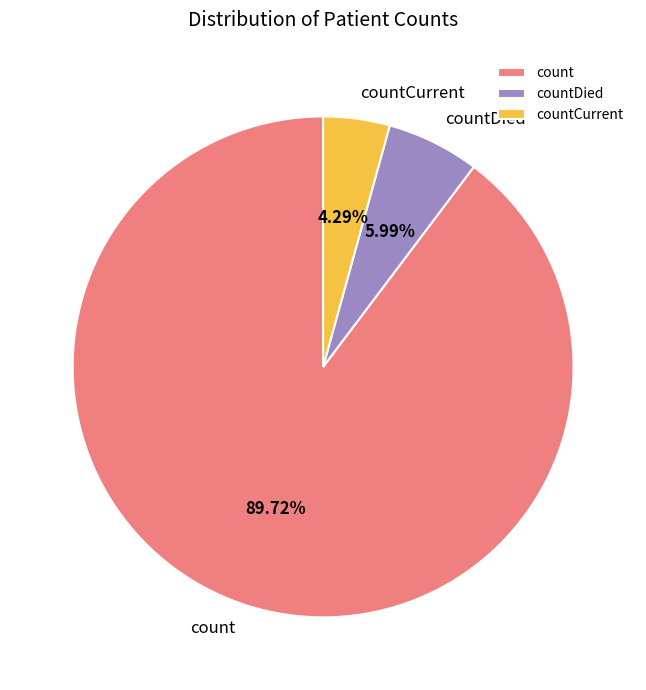

Which category has the biggest portion of the pie?

count